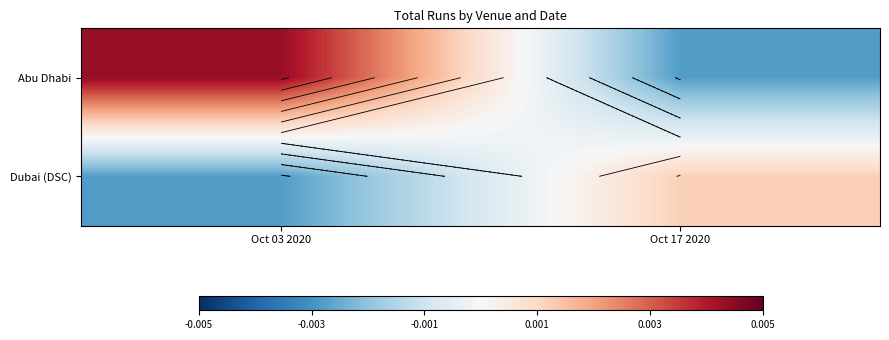

Between Oct 03 2020 and Oct 17 2020, which series saw the biggest shift?

Abu Dhabi